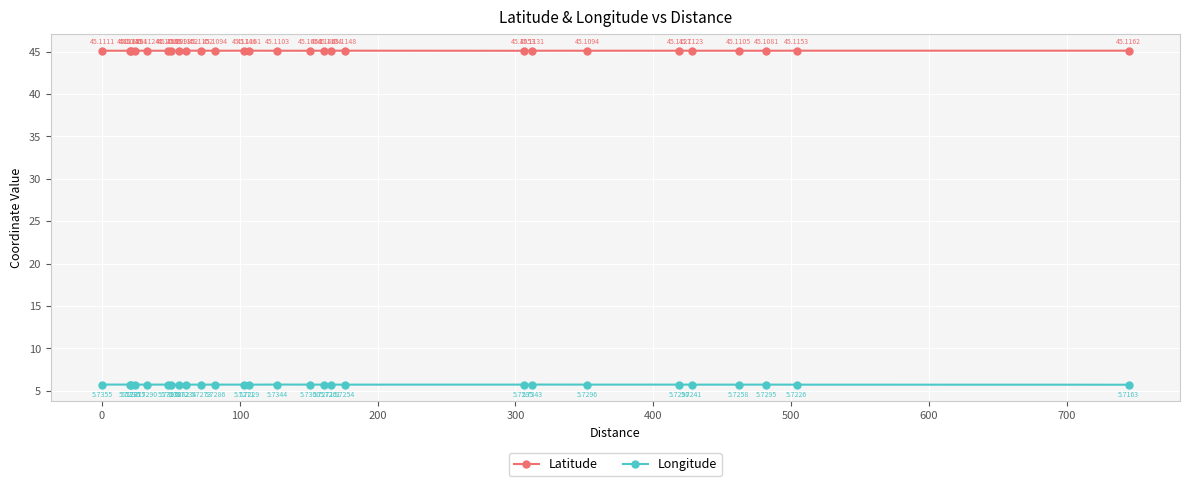

True or false: Latitude and Longitude intersect in this chart.

False